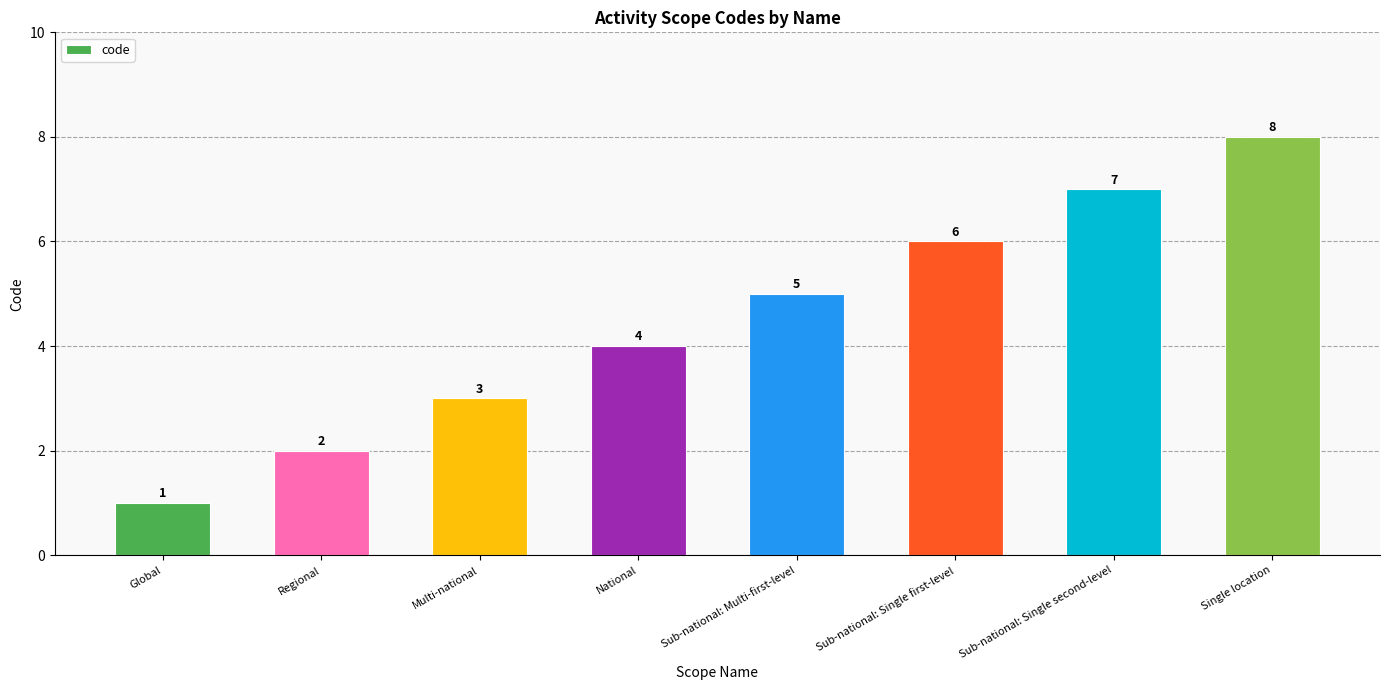

What value does the data have at Sub-national: Single second-level?

7